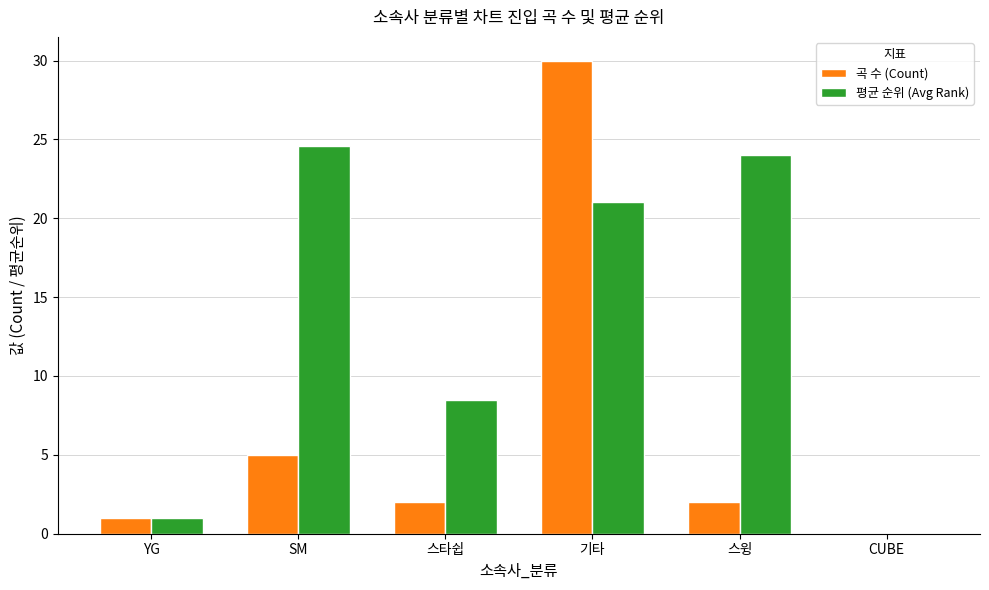

Is the value of 곡 수 (Count) at SM greater than the value of 평균 순위 (Avg Rank) at SM?

No